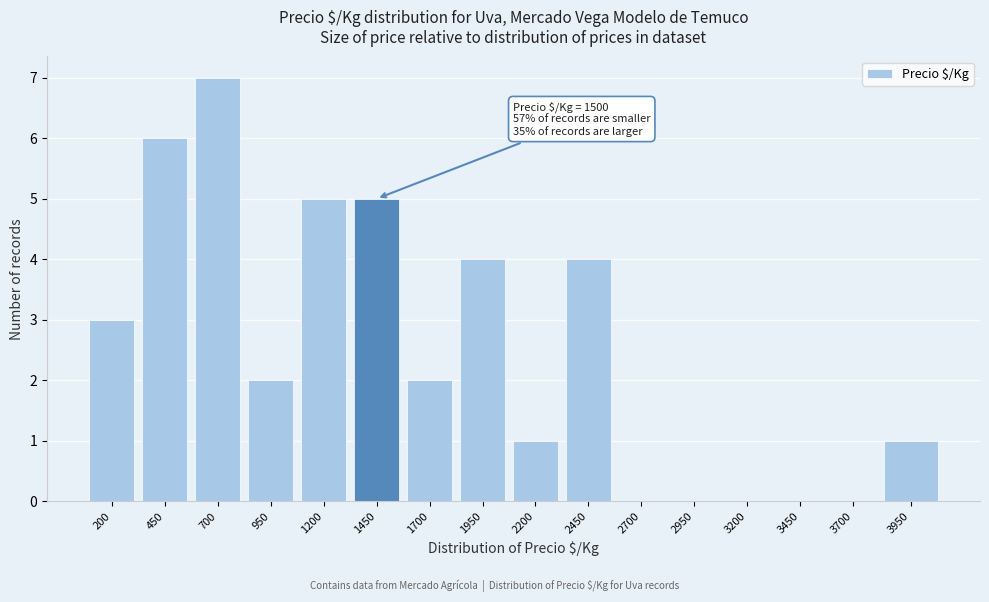

Reading left to right, transcribe all the data shown in this chart.

200=3	450=6	700=7	950=2	1200=5	1450=5	1700=2	1950=4	2200=1	2450=4	2700=0	2950=0	3200=0	3450=0	3700=0	3950=1